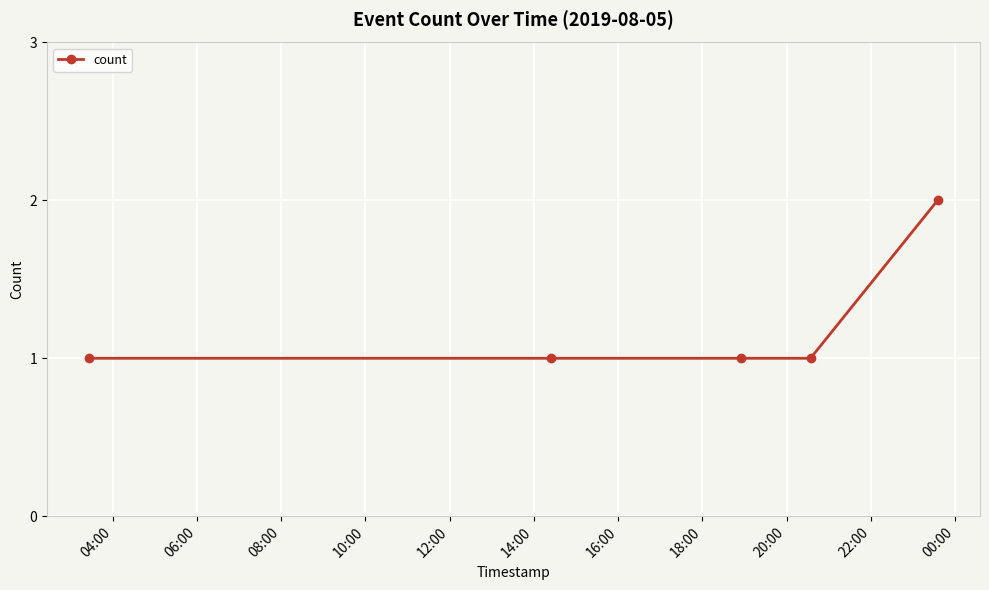

True or false: the data has more than 2 interior local peaks.

False